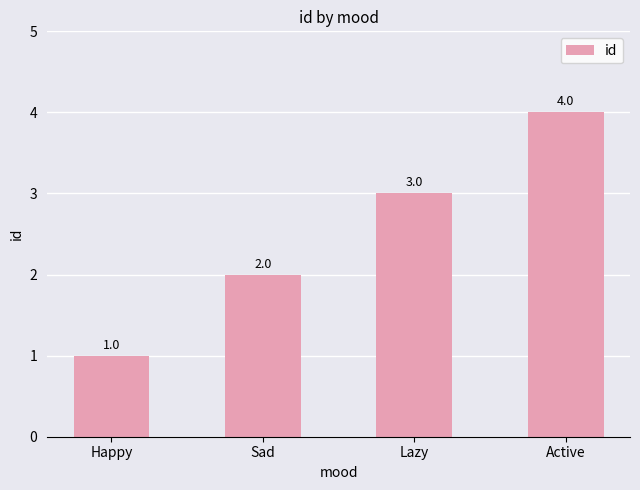

Read the value at Active.

4